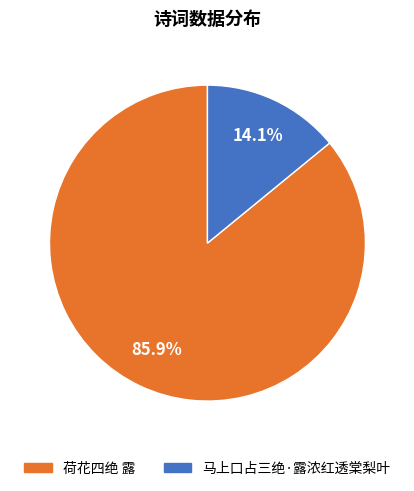

To the nearest percent, what percentage of the pie is 马上口占三绝·露浓红透棠梨叶?

14%